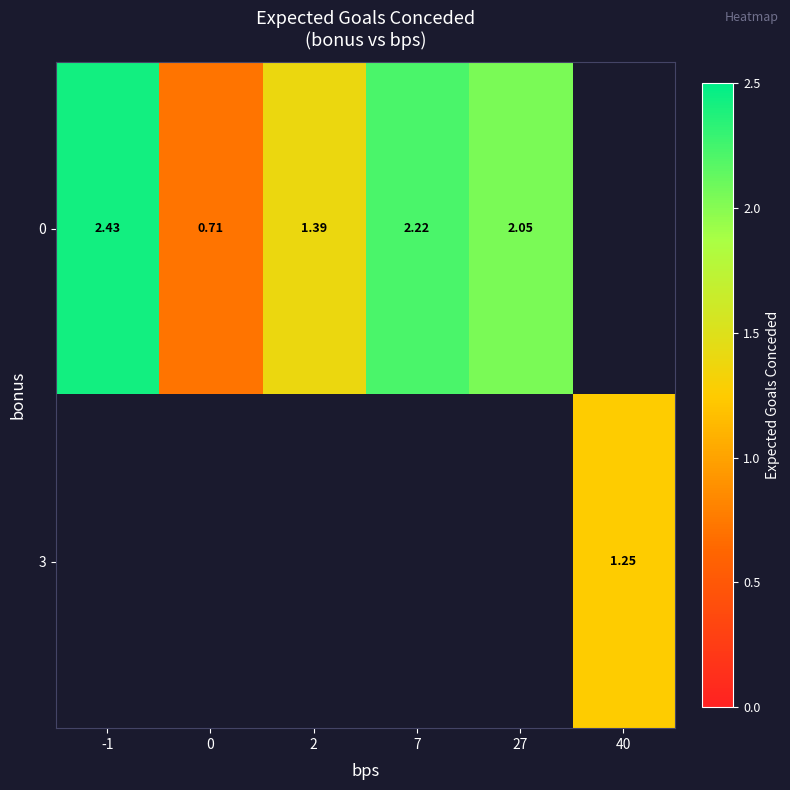

At which label does 0 first exceed 2?

-1